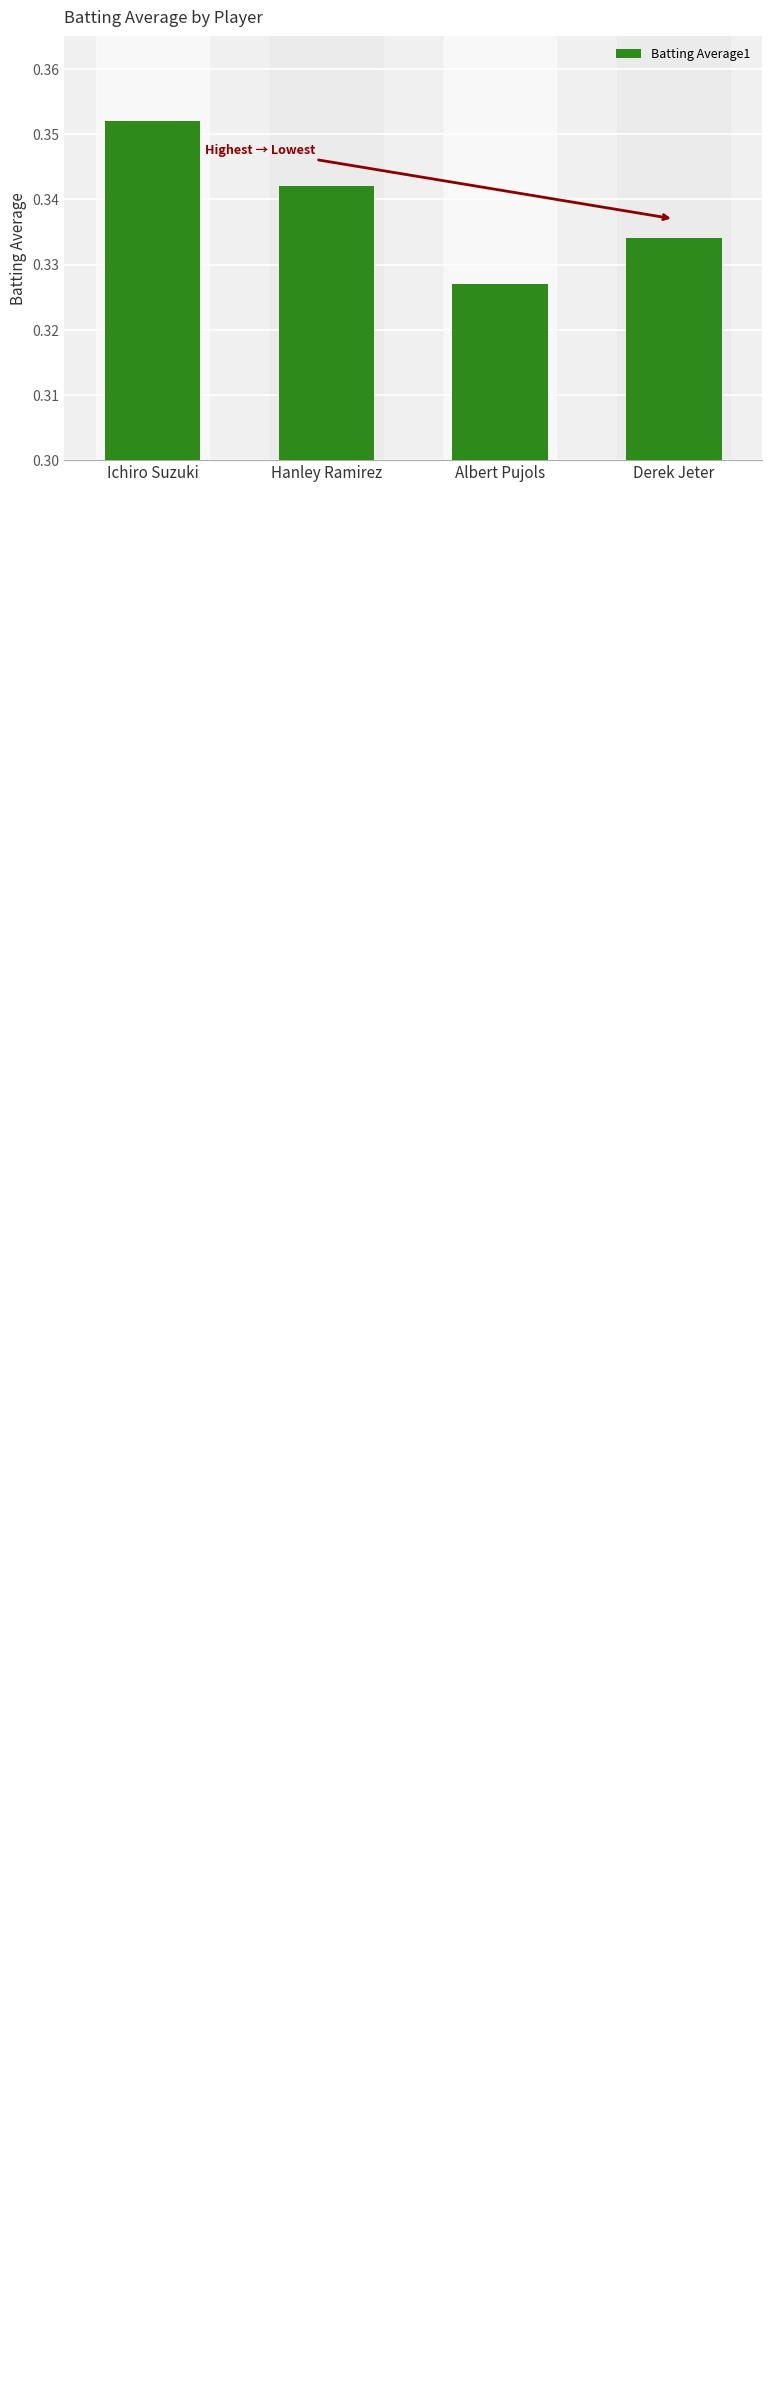

Does the chart contain stacked bars?

No